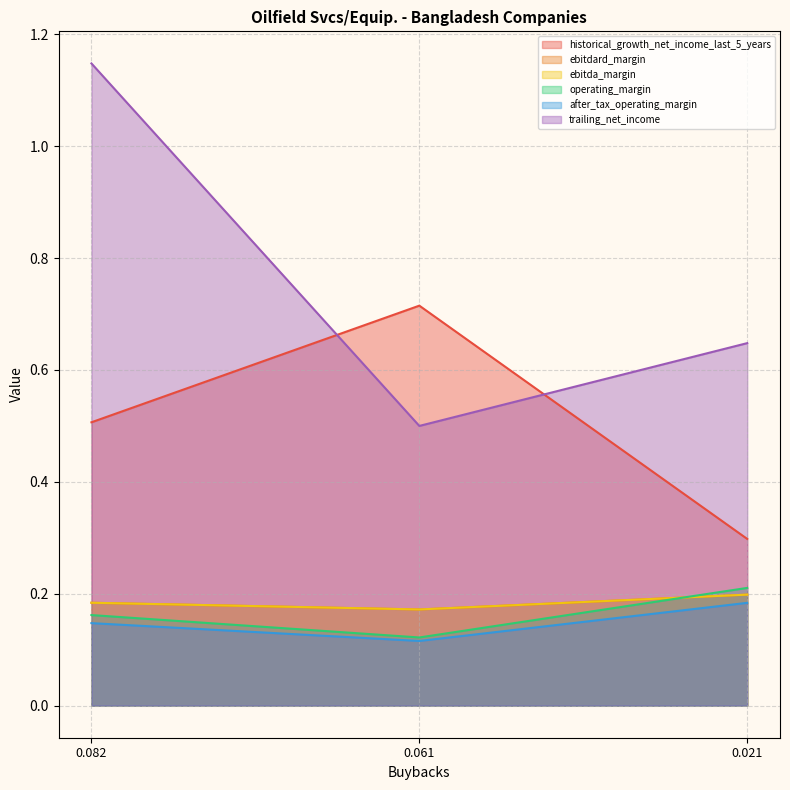

Read the after_tax_operating_margin value at 0.082.

0.1